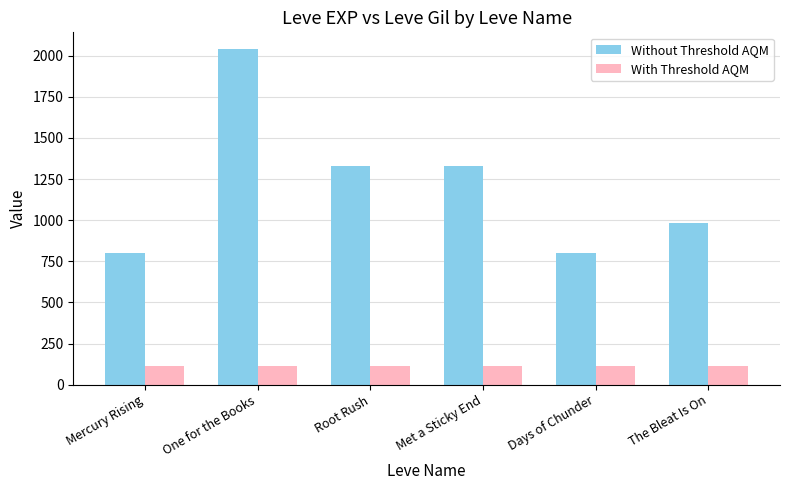

How many With Threshold AQM values are between 112 and 114?

5